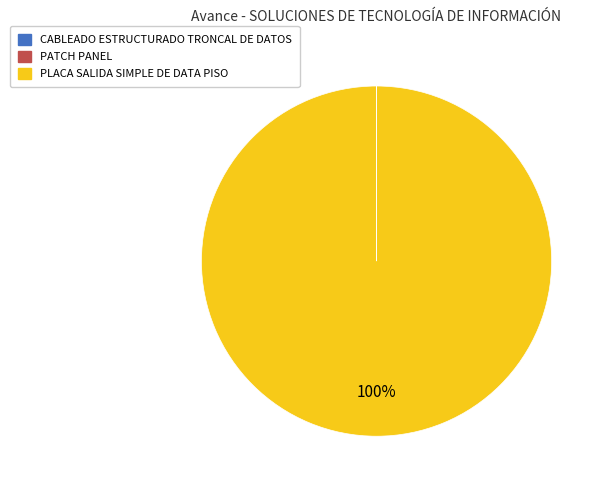

Which category has the biggest portion of the pie?

PLACA SALIDA SIMPLE DE DATA PISO